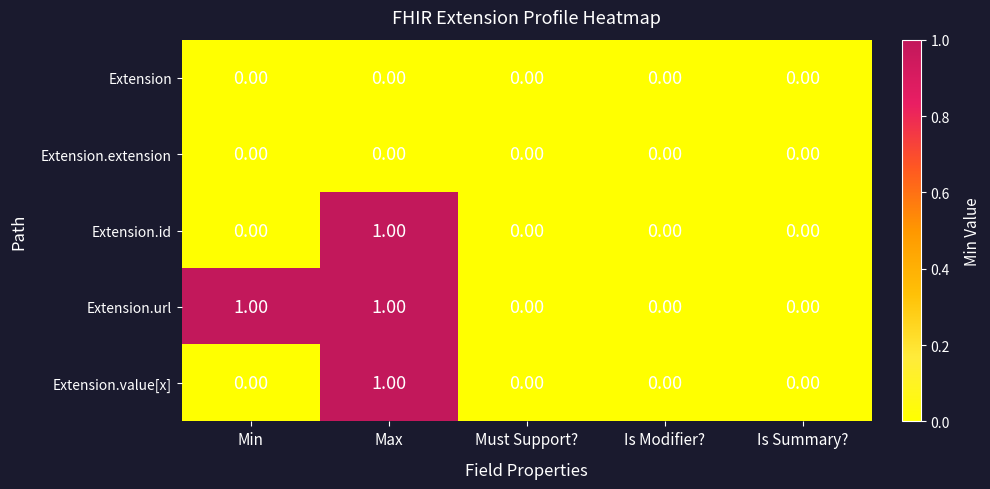

At which category is the sum across all series the highest?

Max